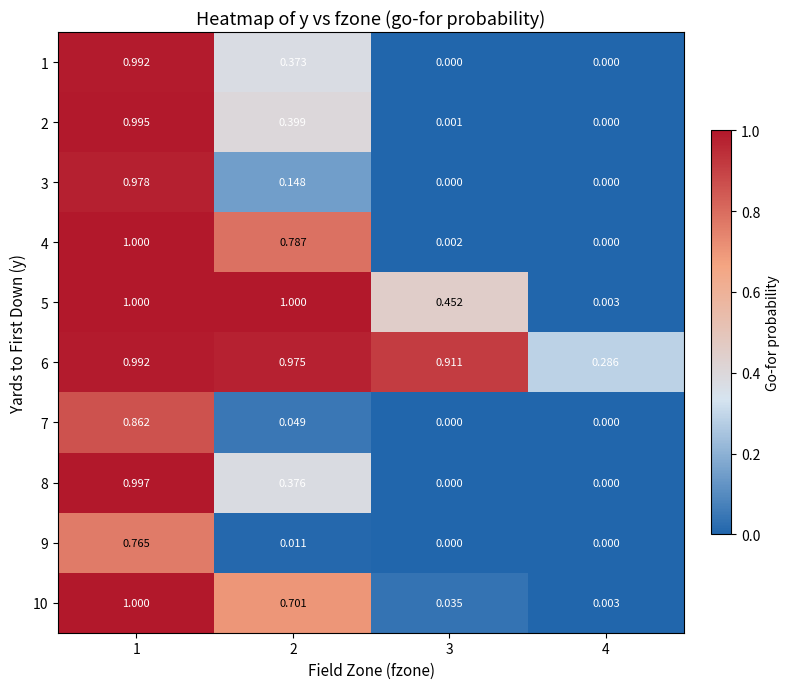

At which category does the chart reach its minimum across all series?

3